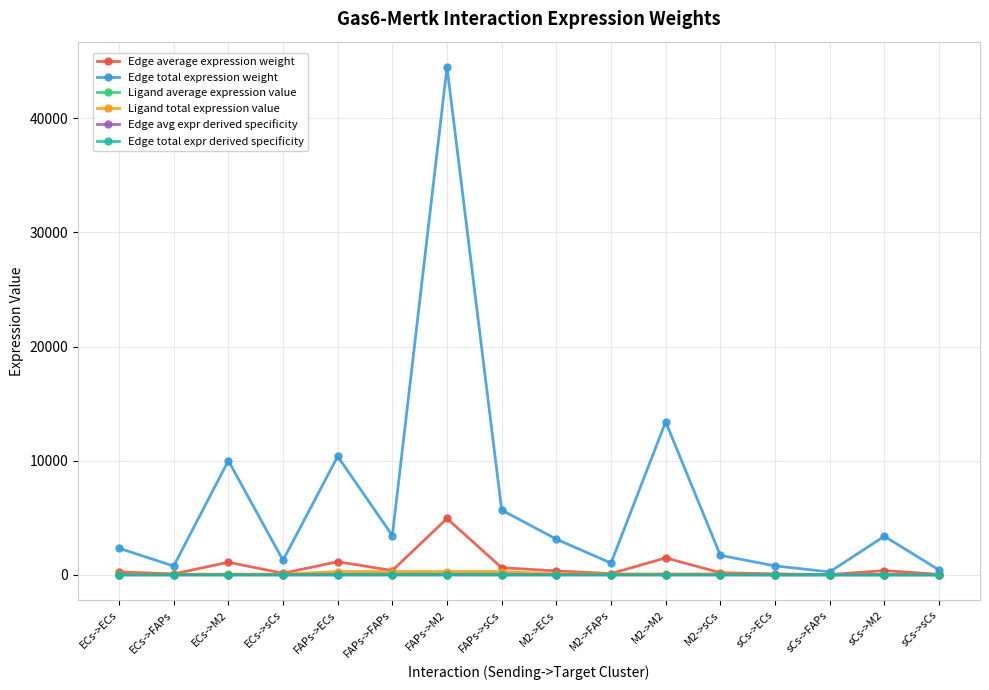

What is the difference between the Edge total expression weight values at M2->M2 and FAPs->M2?

31075.0